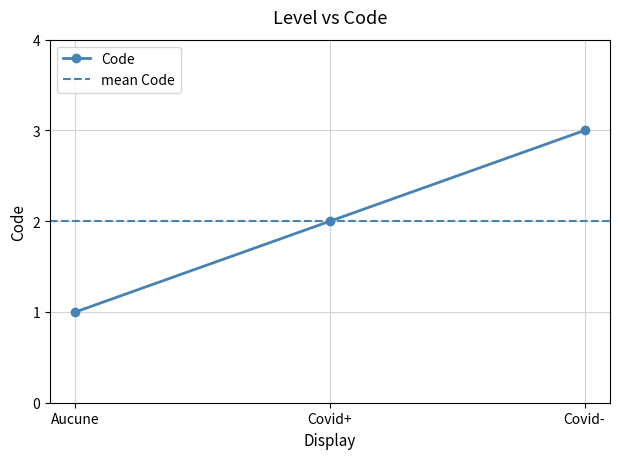

True or false: the data shows 1 at Covid-.

False